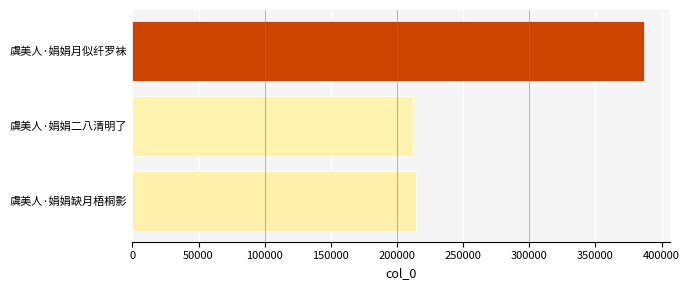

Reading bottom to top, list all the values displayed in this chart.

214676	211965	386795